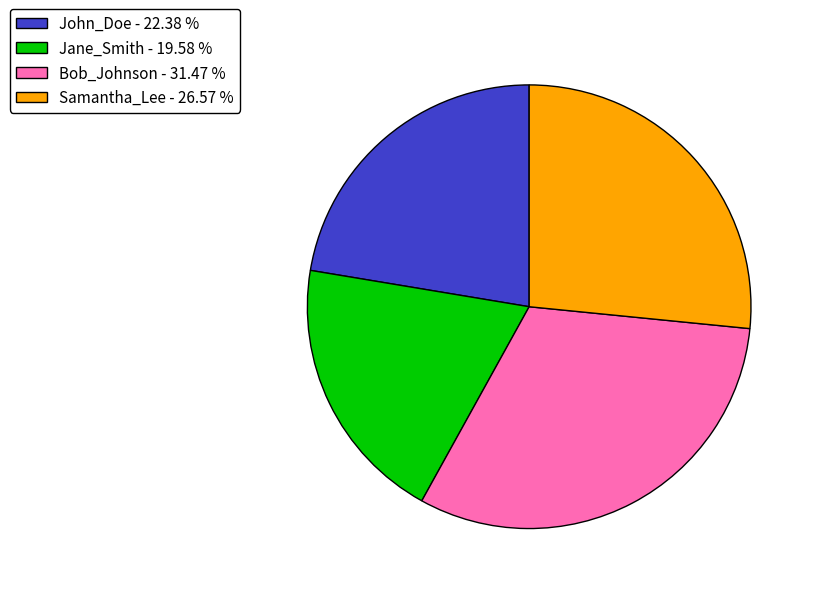

Is there a majority slice in this chart?

No